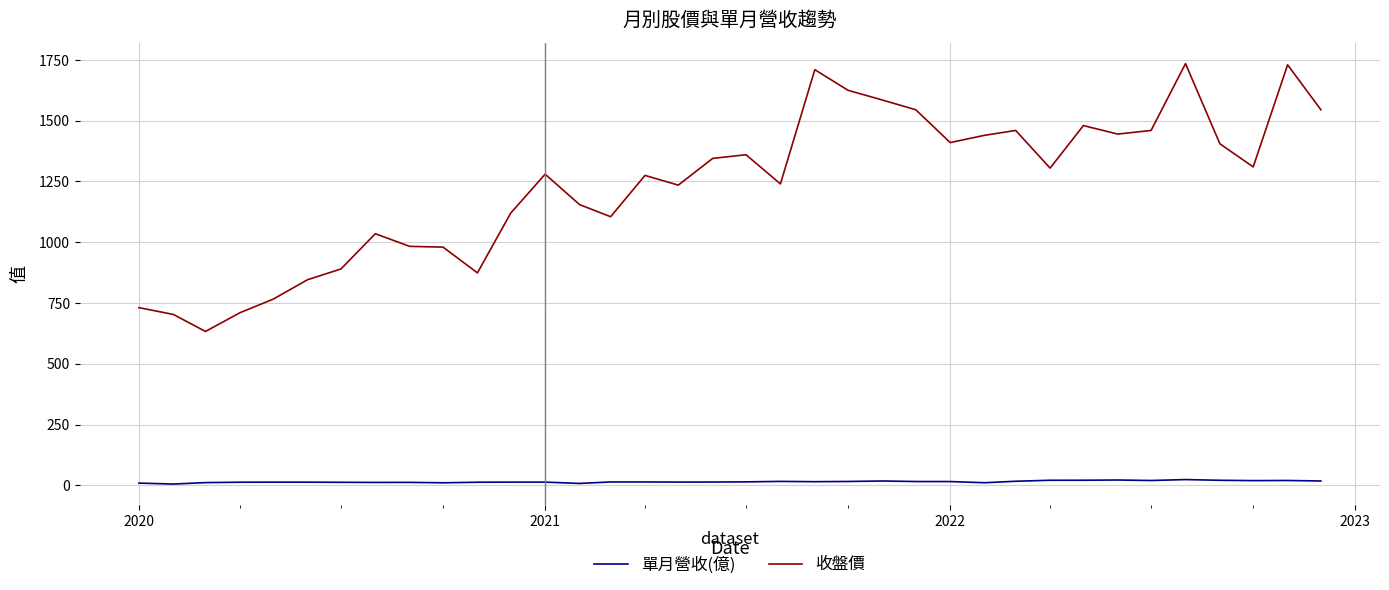

What is the difference between the second highest and minimum values in the 收盤價 series?

1097.0